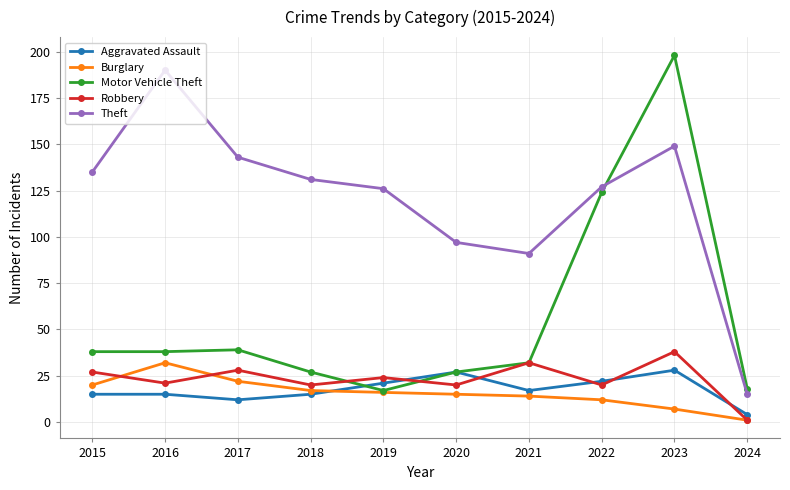

At which label does Robbery reach its peak?

2023